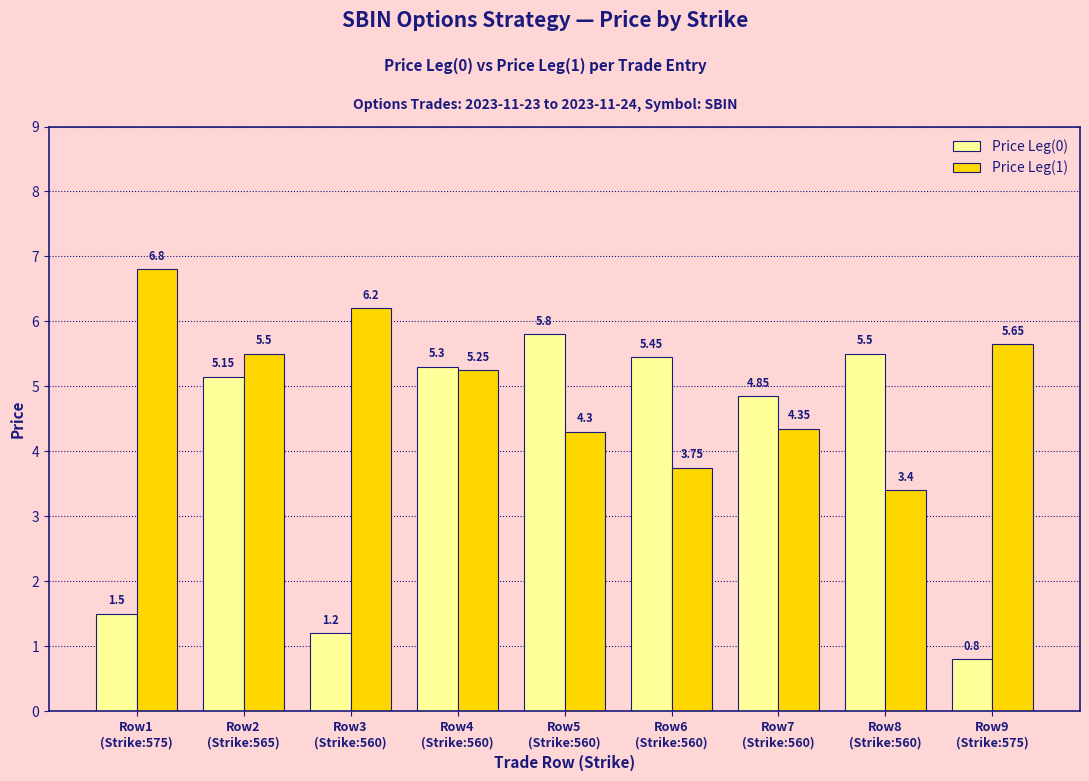

How many values in the Price Leg(0) series exceed 5?

5